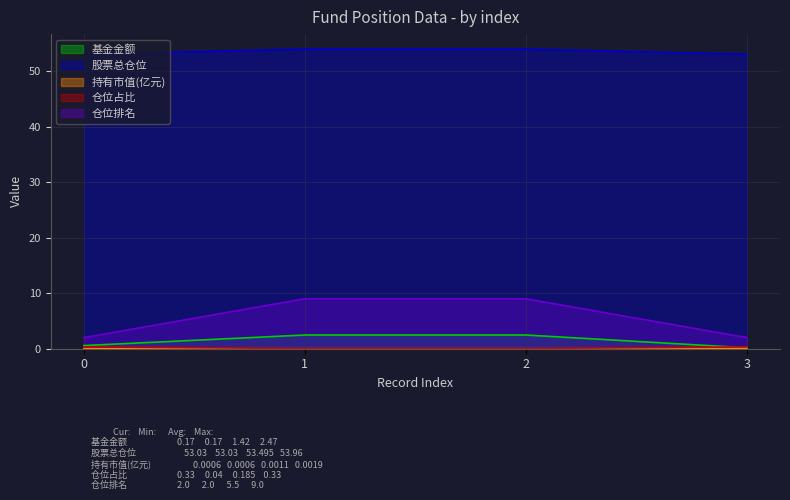

At how many categories does at least one series exceed 29?

4